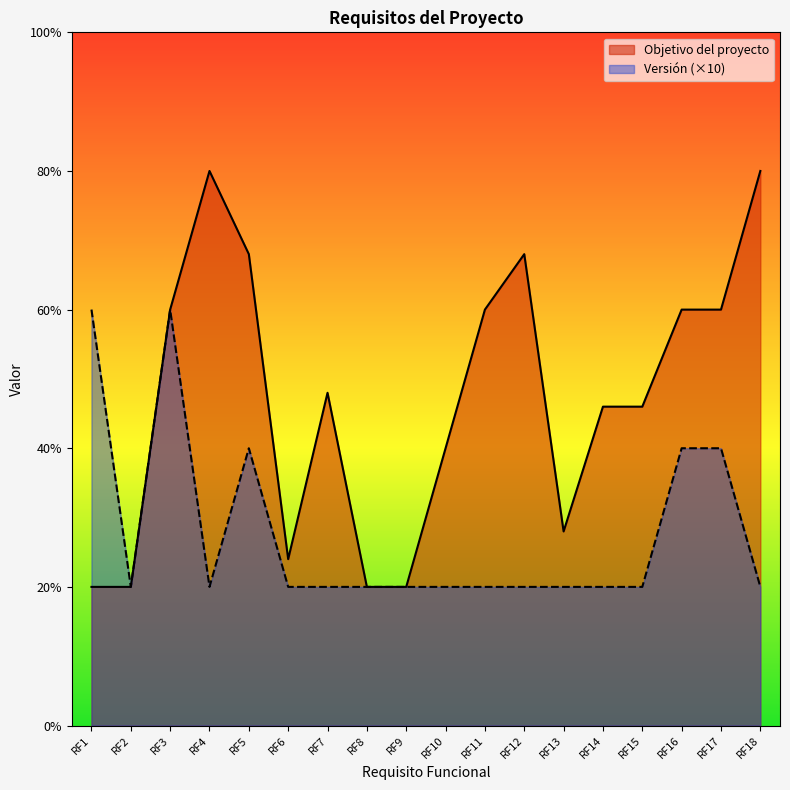

The value of Version at RF7 is 1.0. True or false?

True